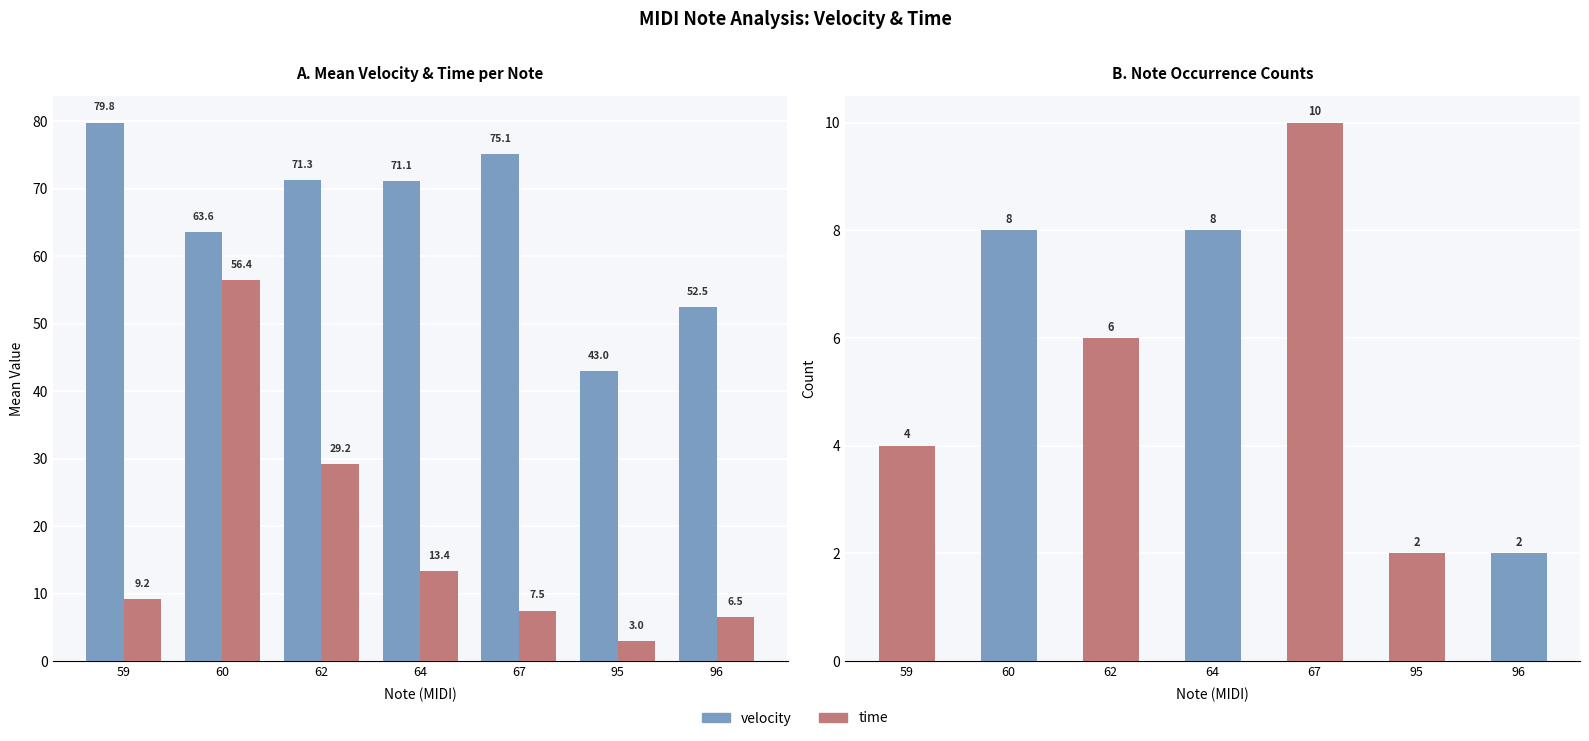

How many bars are there in each group?

2